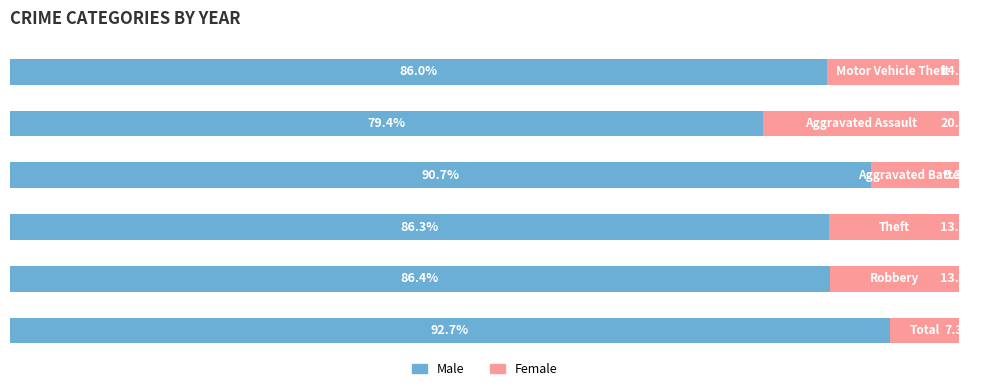

Reading left to right, what are all the values shown in this chart?

Male: 92.7	86.4	86.3	90.7	79.4	86.0
Female: 7.3	13.6	13.7	9.3	20.6	14.0